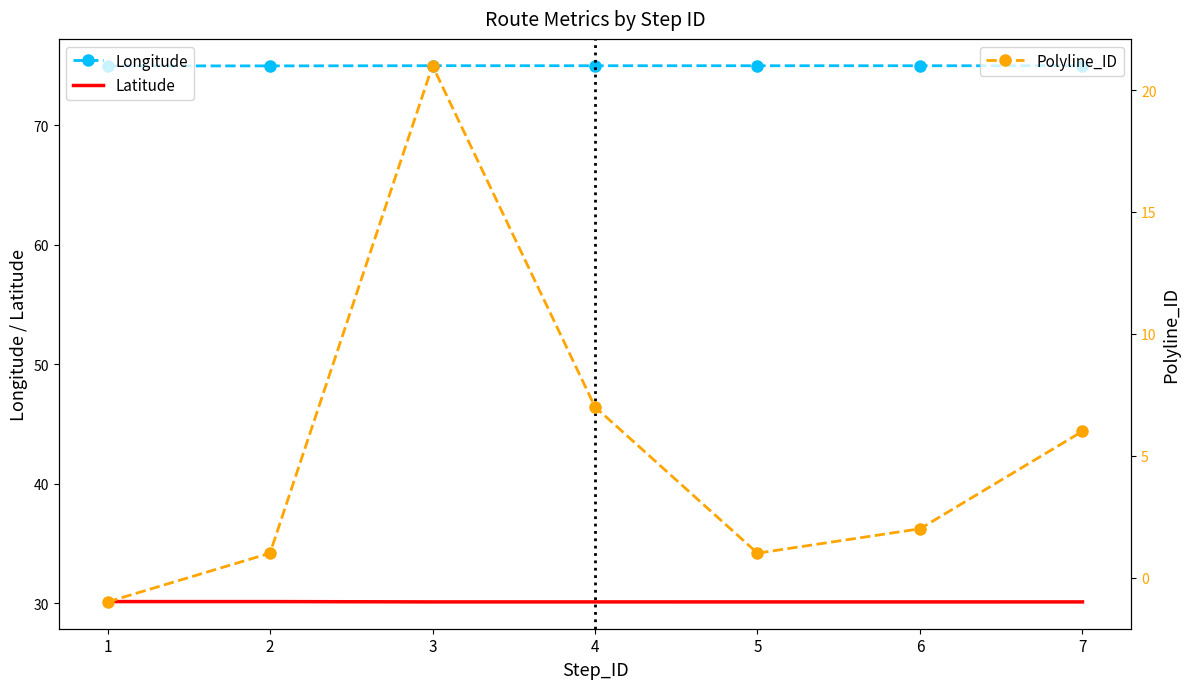

What is the sum of the Polyline_ID values at 5 and 2?

2.0